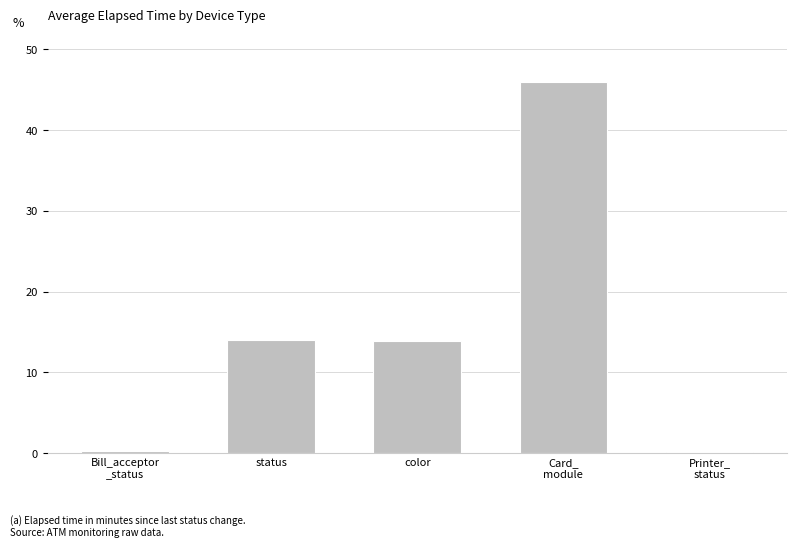

How many values exceed 13?

3